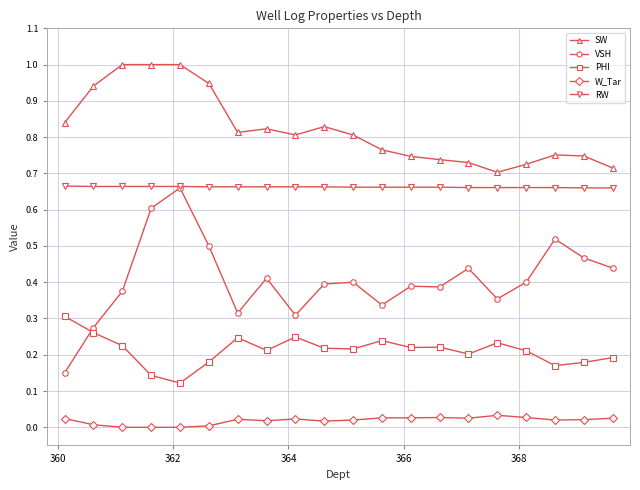

List the series in order of their overall mean, lowest first.

W_Tar, PHI, VSH, RW, SW